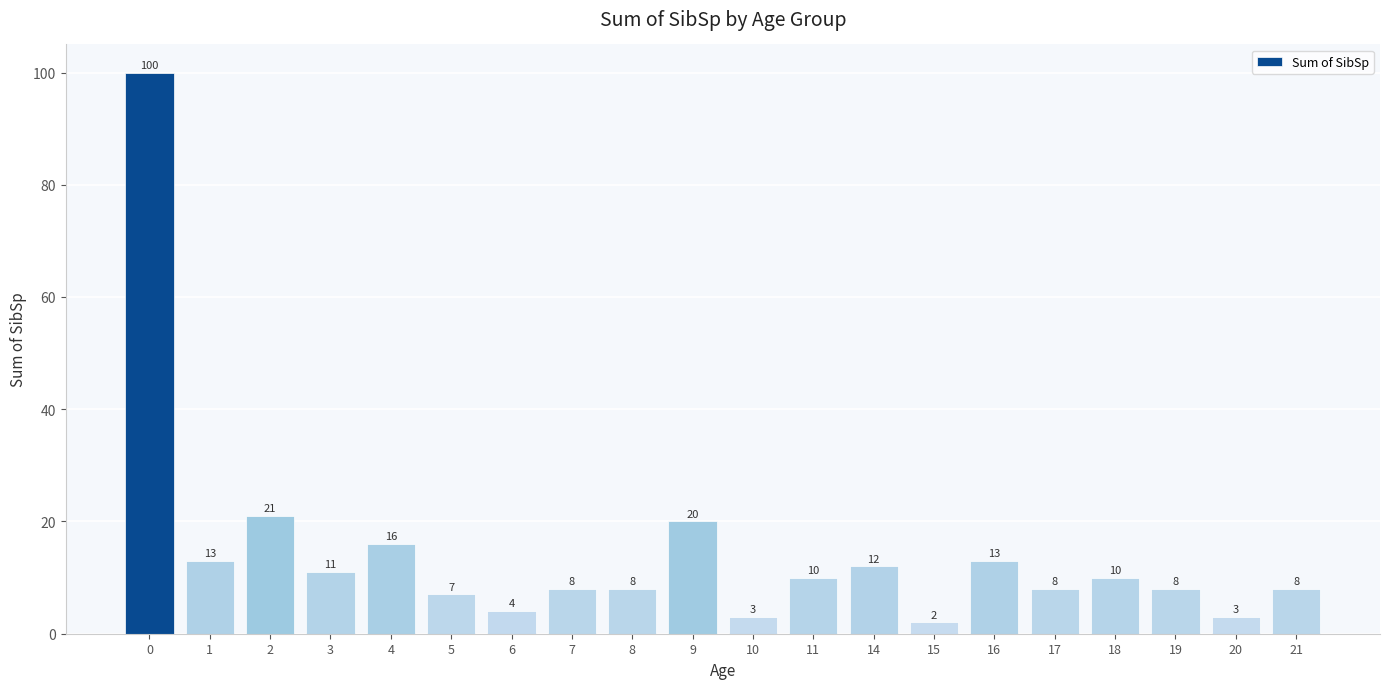

Reading left to right, list all the values displayed in this chart.

0=100	1=13	2=21	3=11	4=16	5=7	6=4	7=8	8=8	9=20	10=3	11=10	14=12	15=2	16=13	17=8	18=10	19=8	20=3	21=8